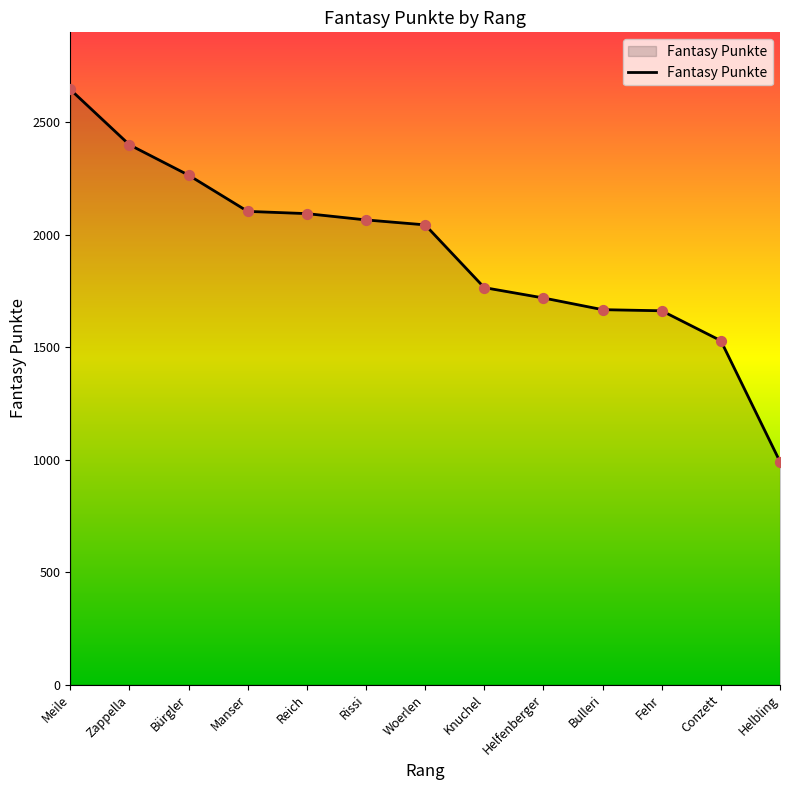

Approximately how many times larger is the value at Zappella compared to Meile?

0.9